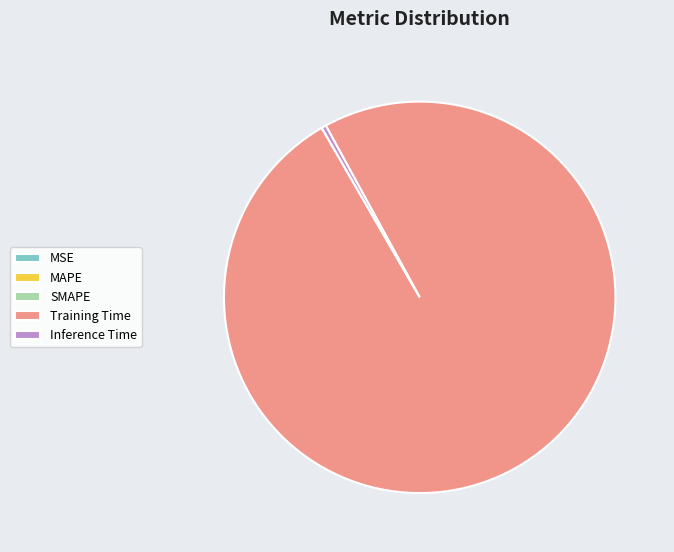

The Training Time slice represents 100% of the pie. True or false?

True